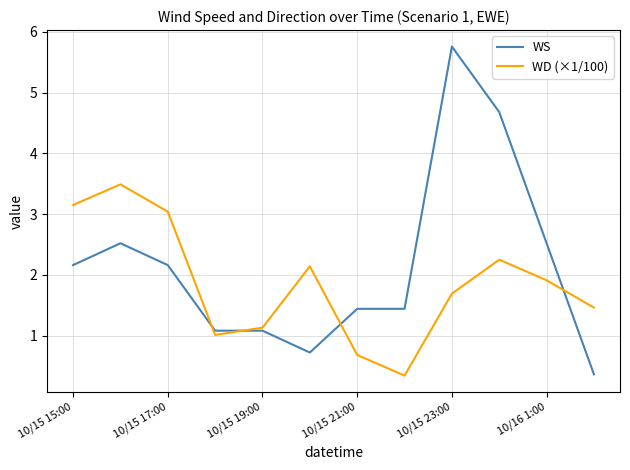

What is the minimum value for WD (×1/100)?

0.3